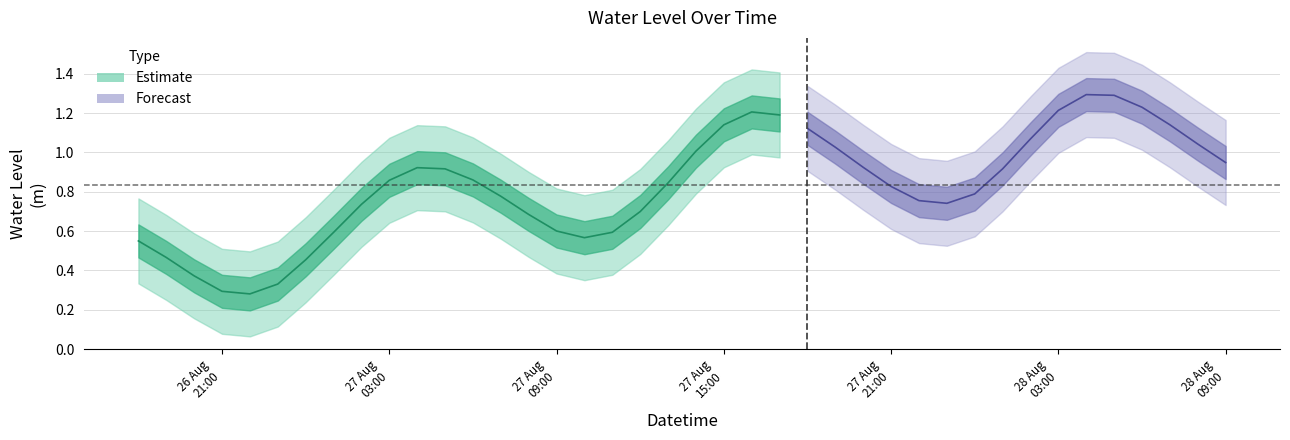

At which category does the chart reach its minimum across all series?

2025-08-26 22:00:00